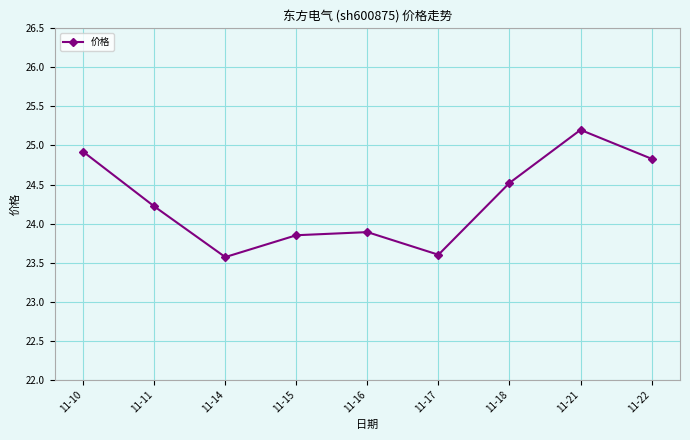

What is the value of the 8th point from the left?

25.2